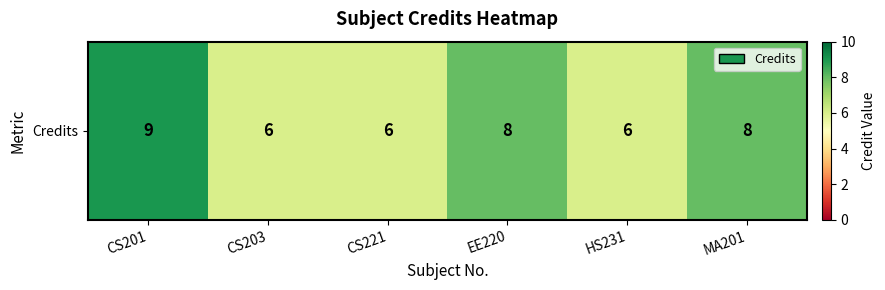

What is the minimum value shown in the chart?

6